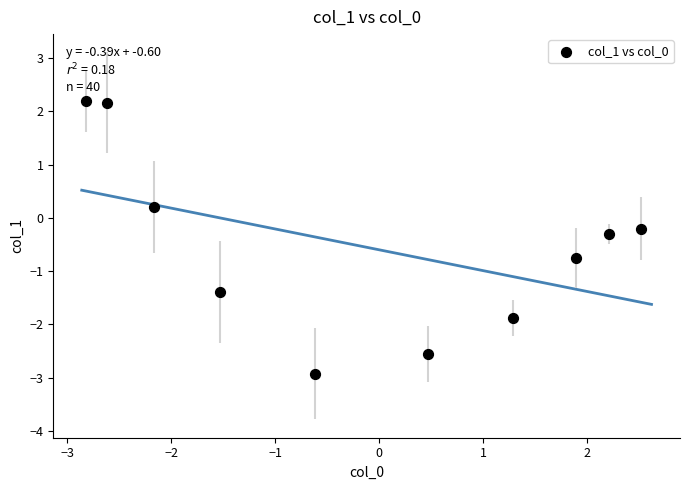

What is the range of Y values (max minus min)?

5.1